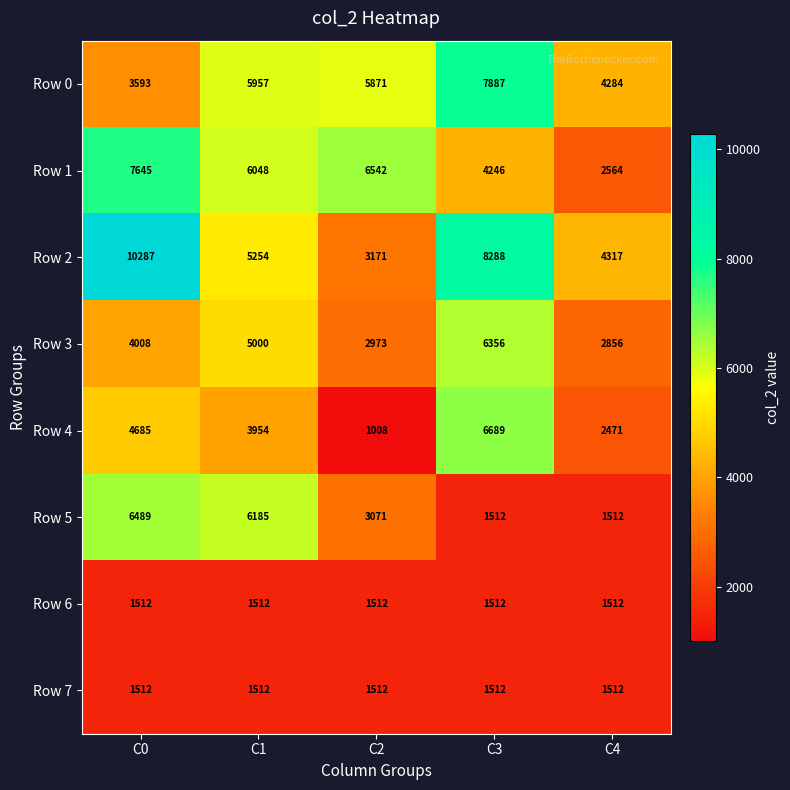

True or false: Row 5 has a value of 6489 at C0.

True